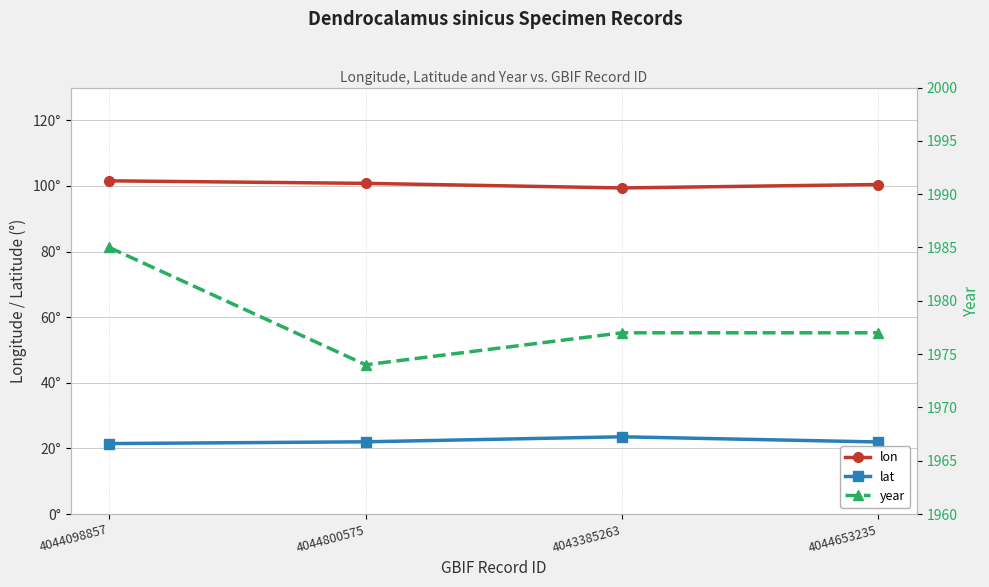

What is the value of the lat point at the 2nd from the left?

22.0